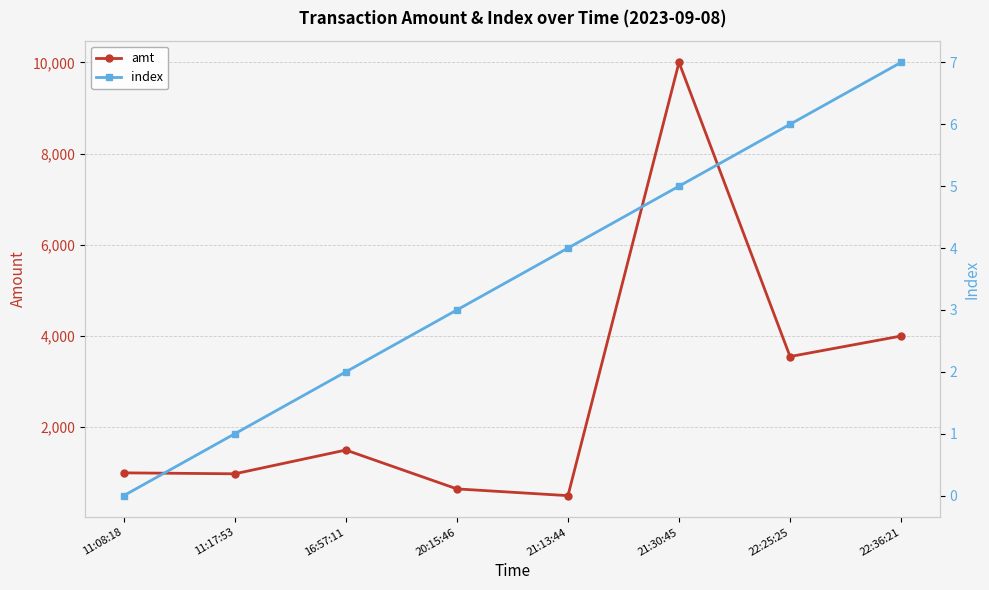

What is the total value across all series at 21:30:45?

10005